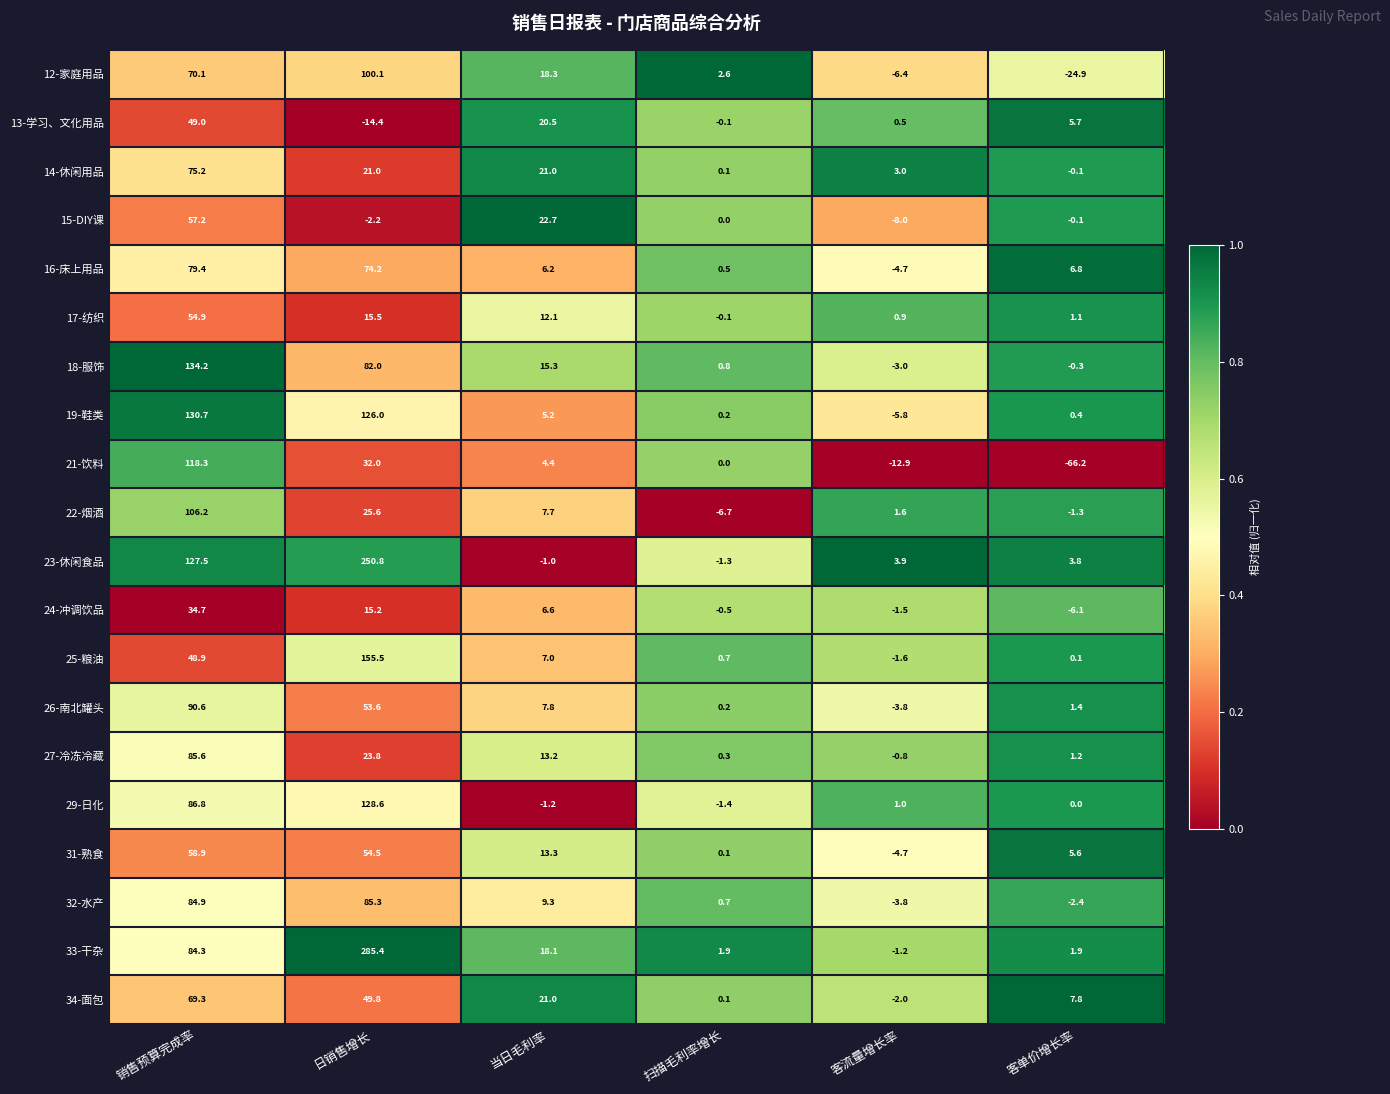

Is it true that 14-休闲用品 equals 116.5 at 销售预算完成率?

False